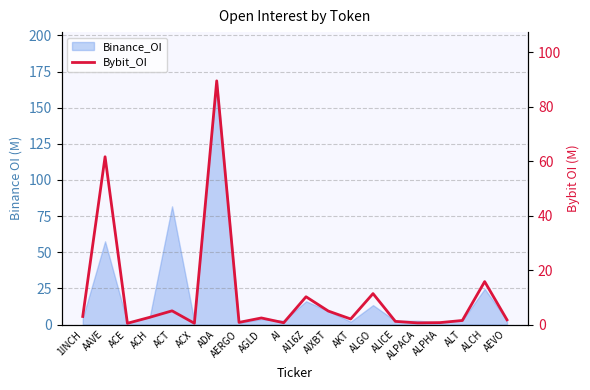

True or false: the data shows 101.5 at AAVE.

False